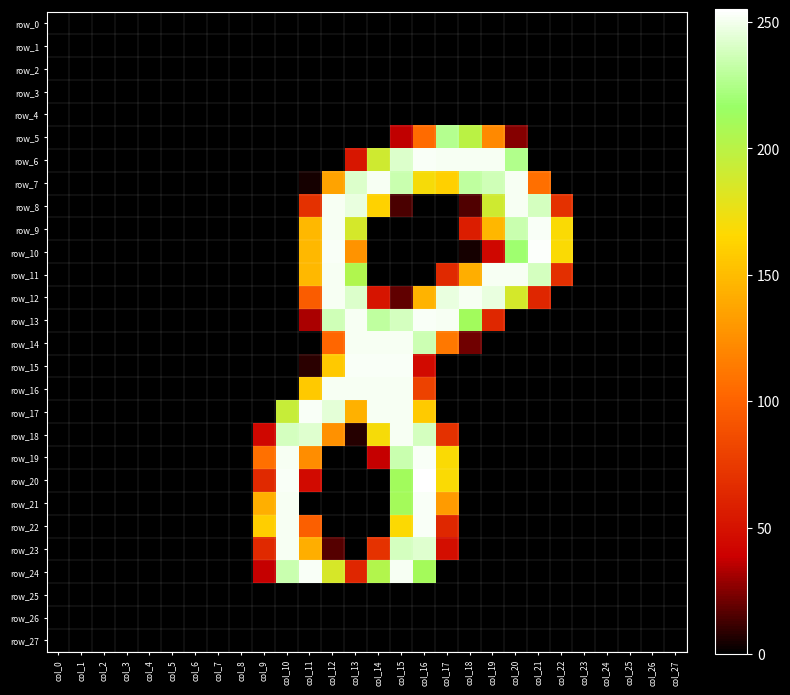

Which category has the lowest value in the row_0 series?

col_0